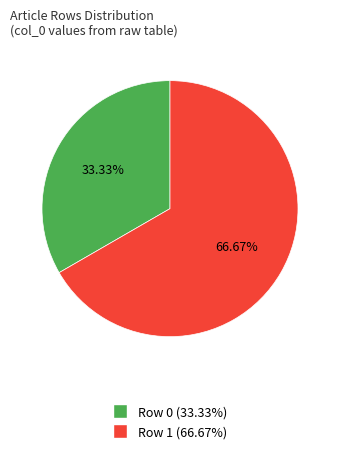

To the nearest percent, what is the average slice percentage?

50%